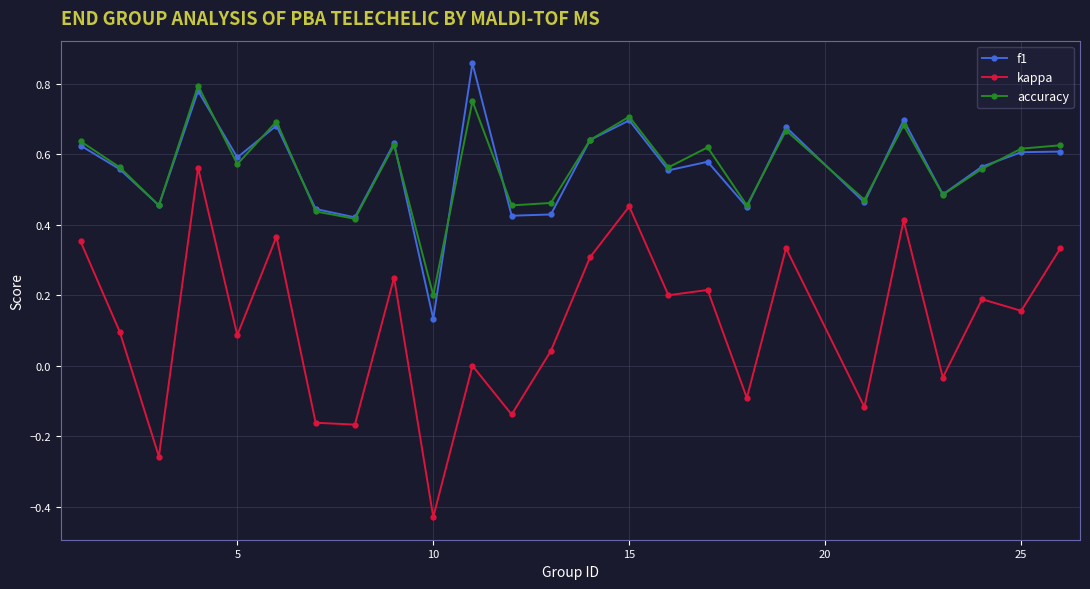

True or false: kappa and accuracy cross at least once.

False